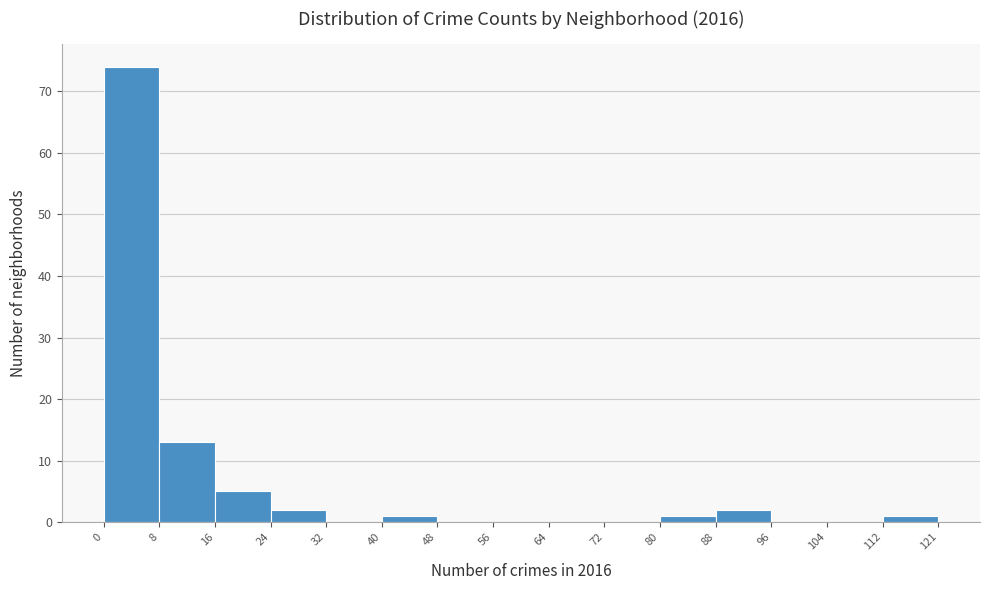

Reading left to right, list every bar in this chart as the range it spans on the x-axis followed by its height. The values are not printed on the chart, so give them approximately, as read against the axis.

0 to 8: 74
8 to 16: 13
16 to 24: 5
24 to 32: 2
32 to 40: 0
40 to 48: 1
48 to 56: 0
56 to 64: 0
64 to 72: 0
72 to 80: 0
80 to 88: 1
88 to 96: 2
96 to 104: 0
104 to 112: 0
112 to 121: 1